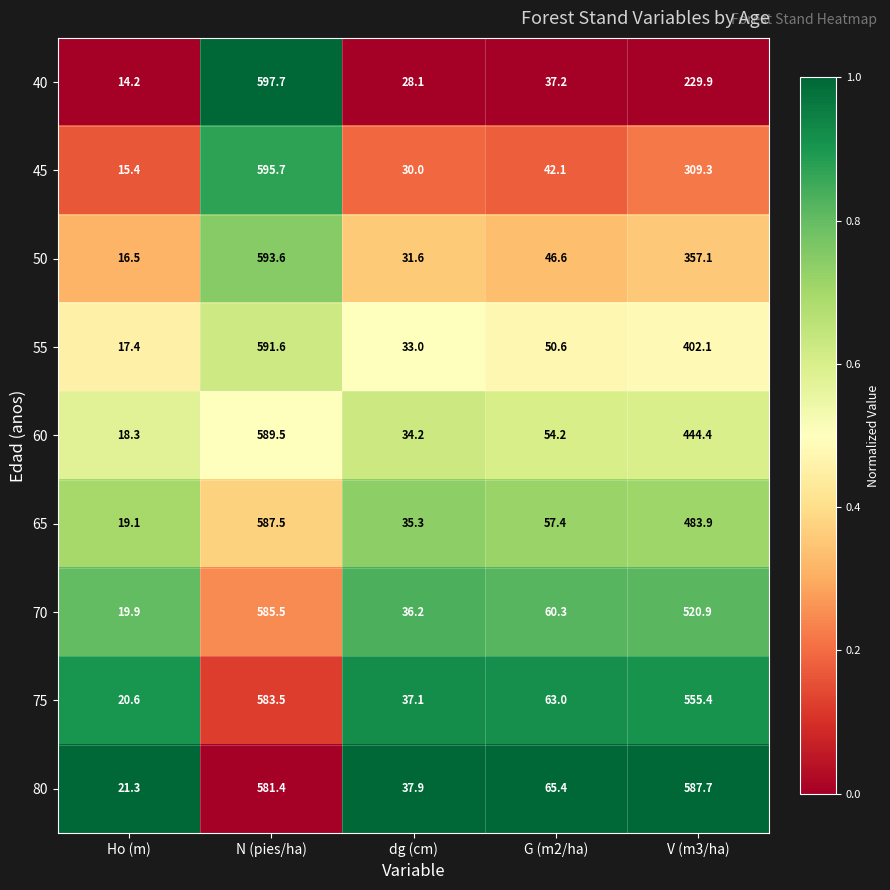

What is the difference between the 70 values at dg (cm) and G (m2/ha)?

24.1